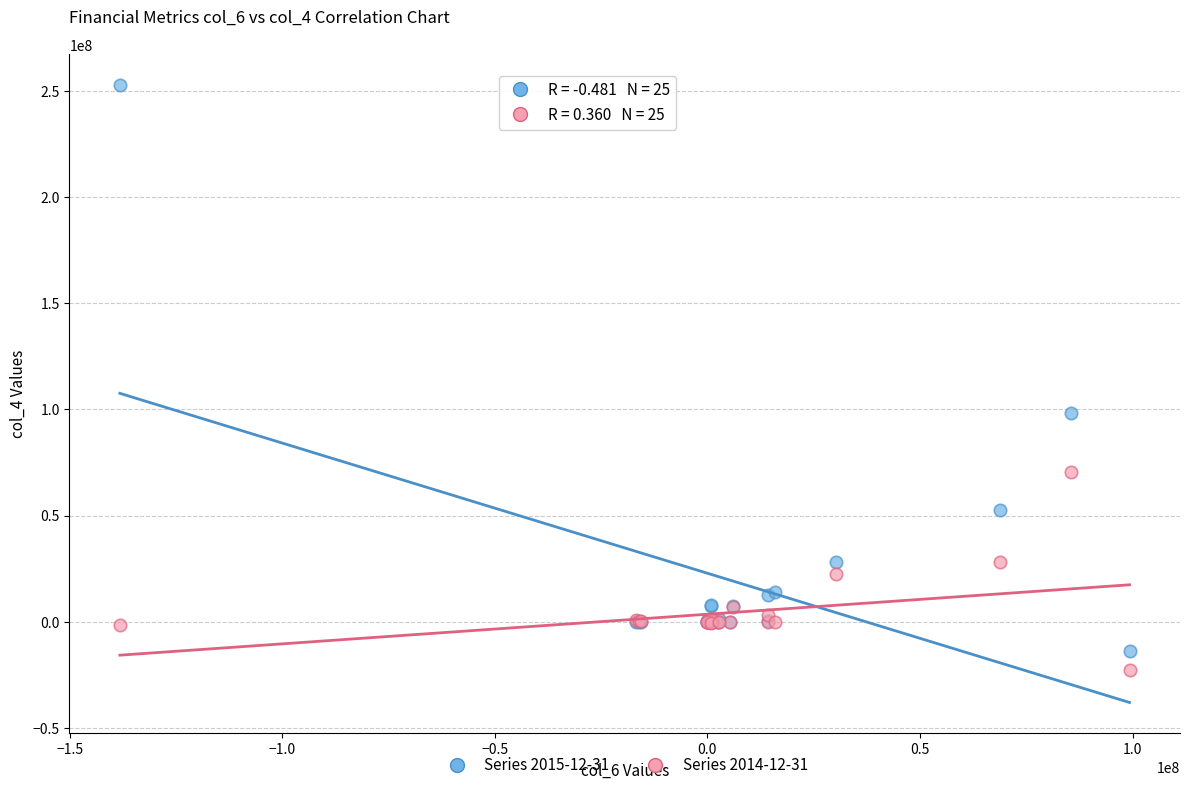

Across all series, what Y value is closest to 114992000?

98294000